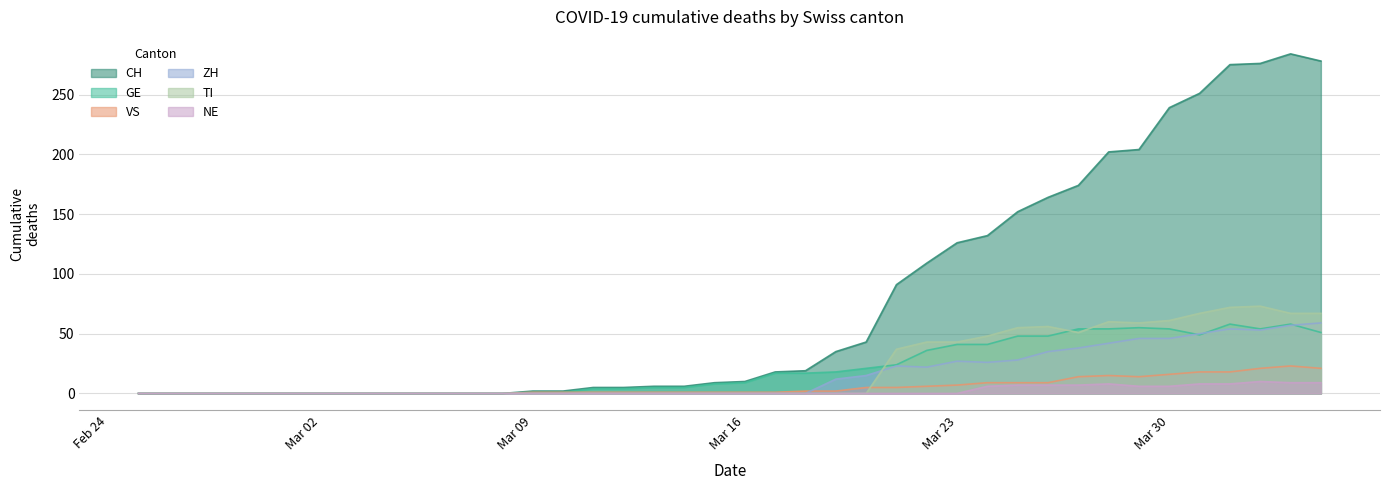

True or false: VS and NE cross at least once.

False